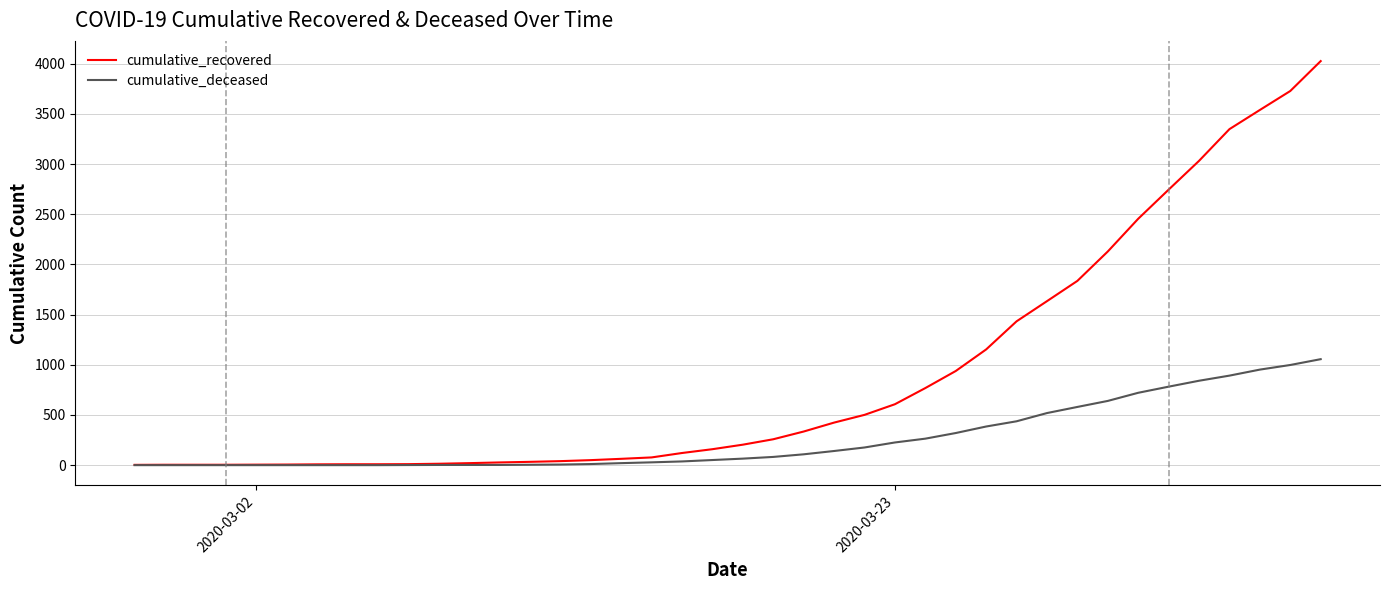

Which series has the largest total across all categories?

cumulative_recovered